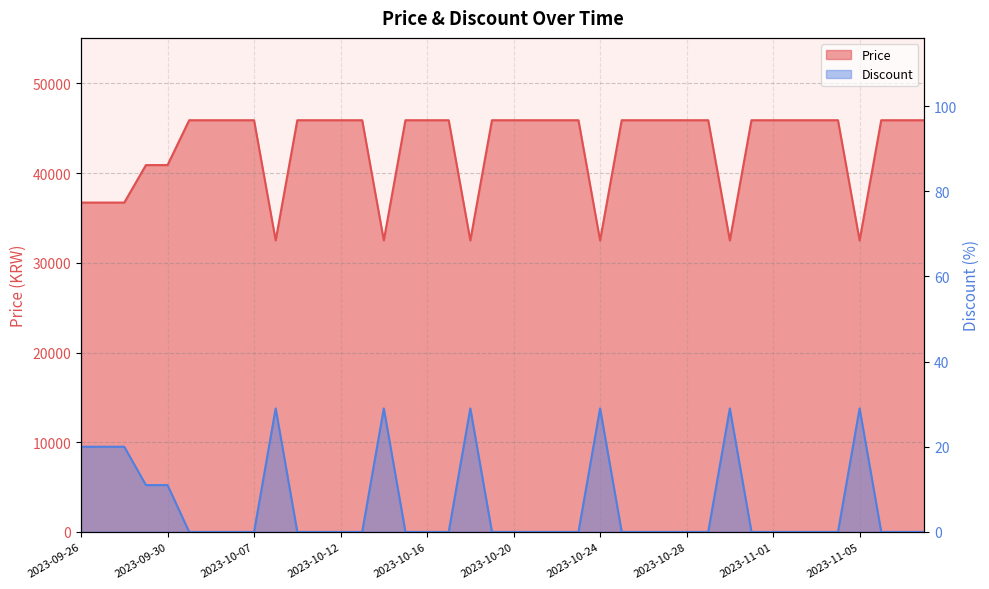

True or false: Price has a value of 79618 at 2023-10-28.

False